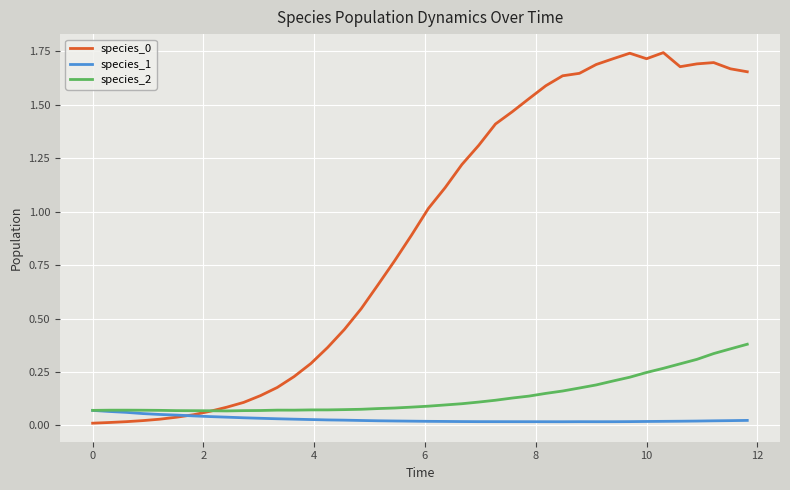

Reading left to right, transcribe all the data shown in this chart.

species_0: 0.0	0.0	0.0	0.0	0.0	0.0	0.0	0.1	0.1	0.1	0.1	0.2	0.2	0.3	0.4	0.4	0.5	0.7	0.8	0.9	1.0	1.1	1.2	1.3	1.4	1.5	1.5	1.6	1.6	1.6	1.7	1.7	1.7	1.7	1.7	1.7	1.7	1.7	1.7	1.7
species_1: 0.1	0.1	0.1	0.1	0.1	0.0	0.0	0.0	0.0	0.0	0.0	0.0	0.0	0.0	0.0	0.0	0.0	0.0	0.0	0.0	0.0	0.0	0.0	0.0	0.0	0.0	0.0	0.0	0.0	0.0	0.0	0.0	0.0	0.0	0.0	0.0	0.0	0.0	0.0	0.0
species_2: 0.1	0.1	0.1	0.1	0.1	0.1	0.1	0.1	0.1	0.1	0.1	0.1	0.1	0.1	0.1	0.1	0.1	0.1	0.1	0.1	0.1	0.1	0.1	0.1	0.1	0.1	0.1	0.1	0.2	0.2	0.2	0.2	0.2	0.2	0.3	0.3	0.3	0.3	0.4	0.4